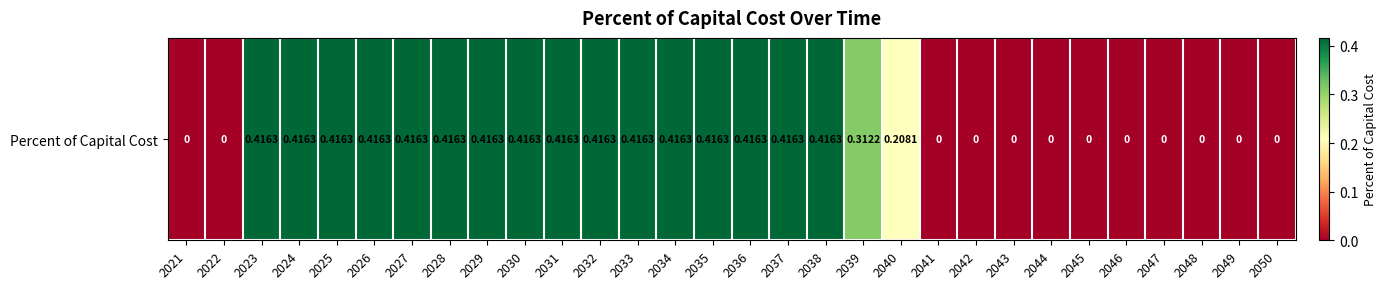

What is the sum of the values at 2036 and 2042?

0.4